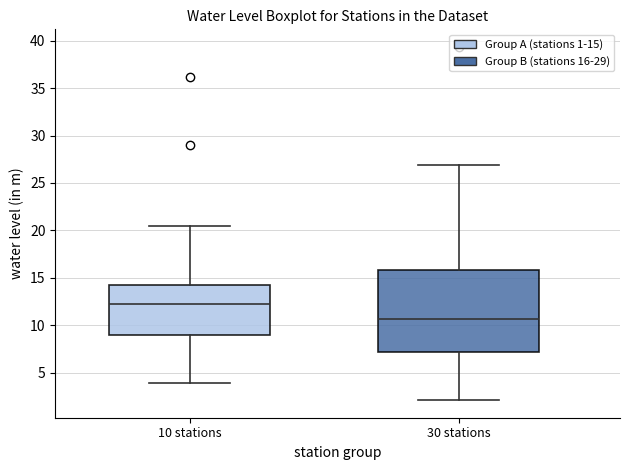

Reading left to right, transcribe this box plot: for each box, give where its median line is, the range the box spans, and where its two whiskers end, as read against the y-axis. The values are not printed on the chart, so give them approximately, as read against the axis.

10 stations: median 12.0, box 9.0 to 14.0, whiskers 4.0 to 20.5
30 stations: median 10.5, box 7.0 to 16.0, whiskers 2.0 to 27.0